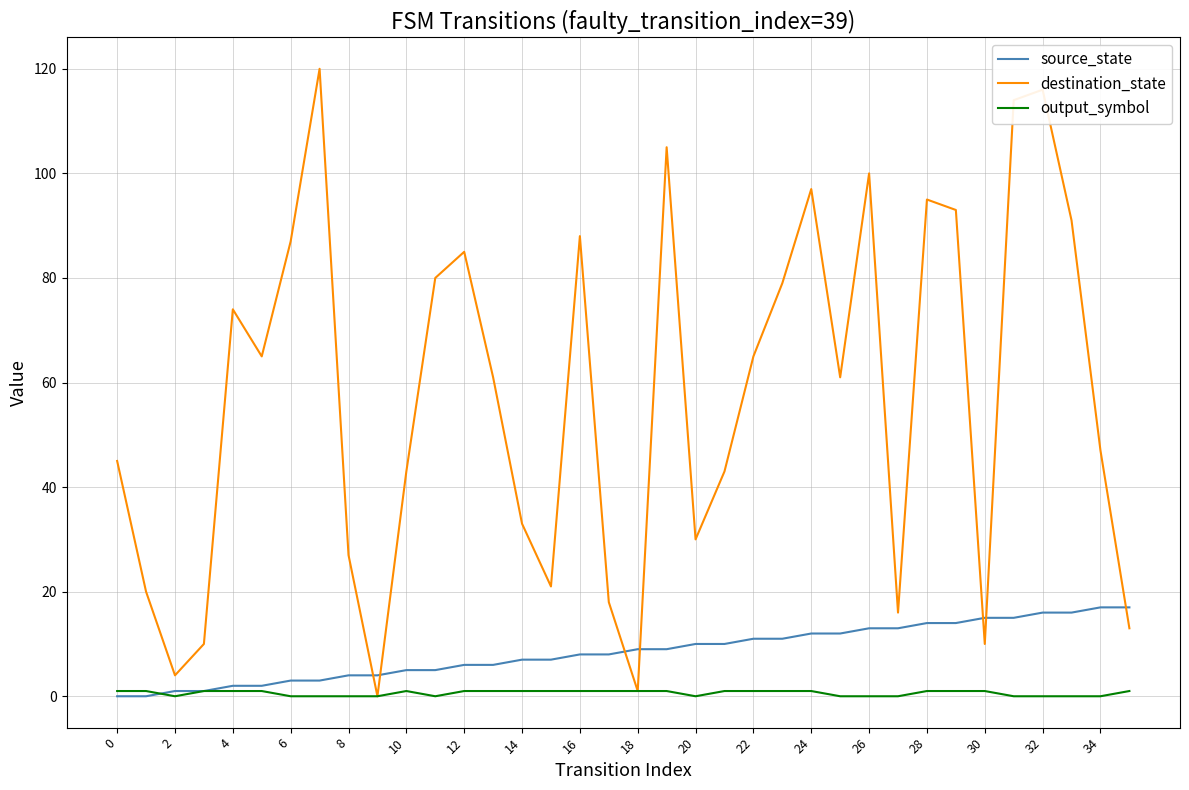

Which series has the largest range (max minus min)?

destination_state